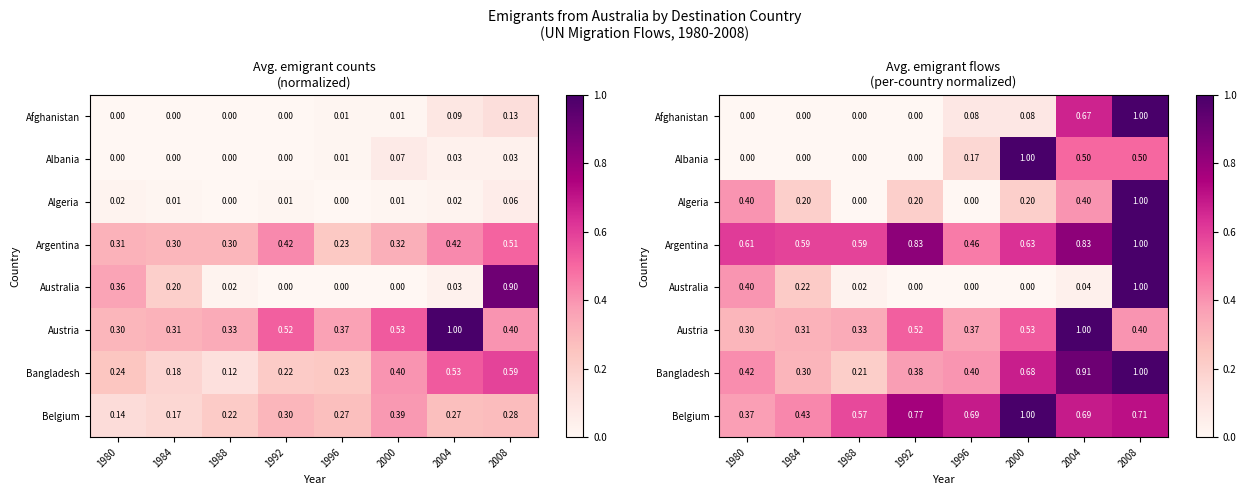

What is the difference between the Belgium values at 2004 and 1980?

0.3